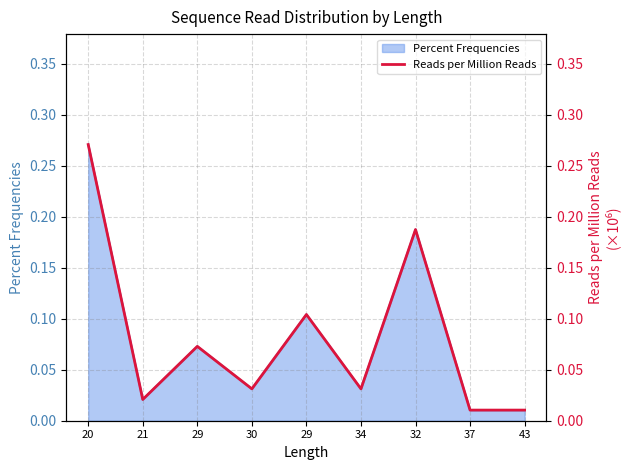

Which category has the lowest value across all series?

37